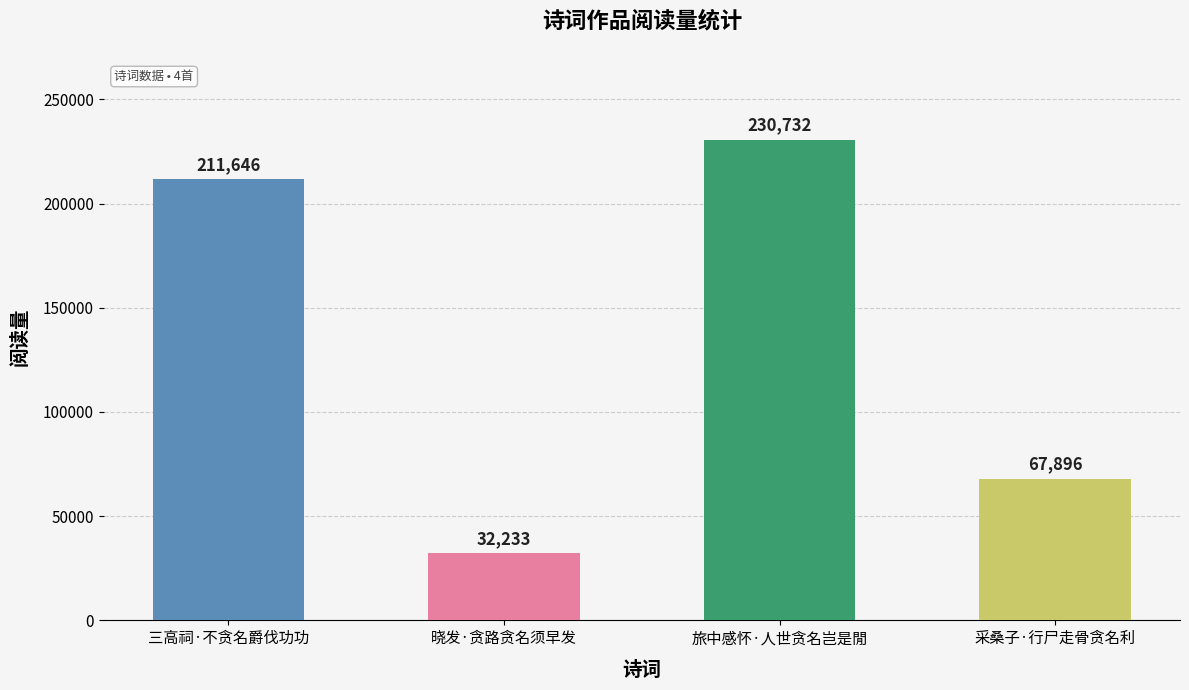

Are the bars horizontal?

No